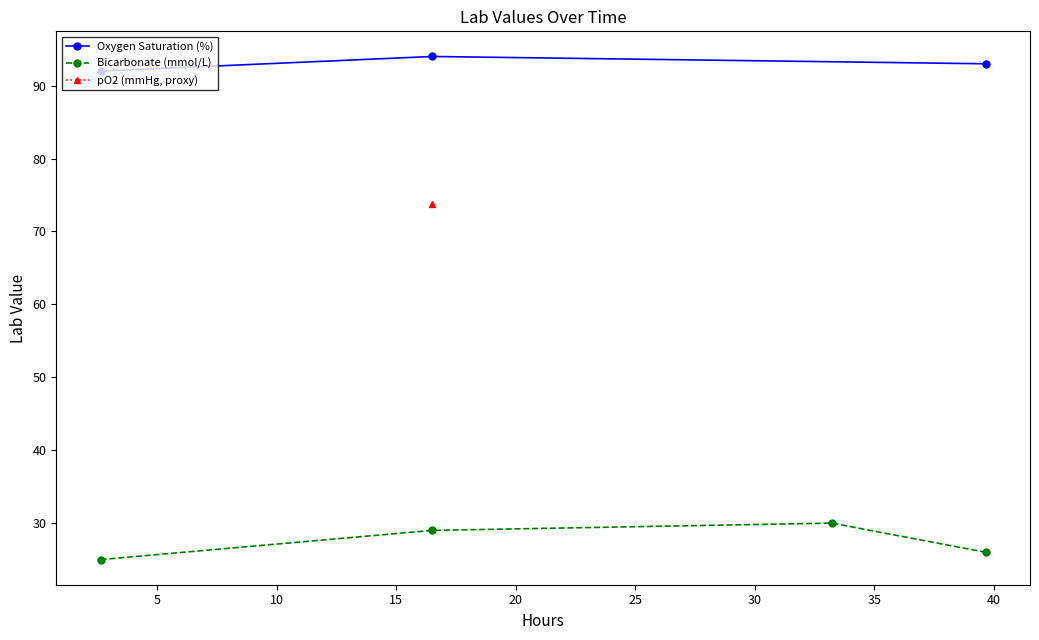

Does the chart have visible grid lines?

No